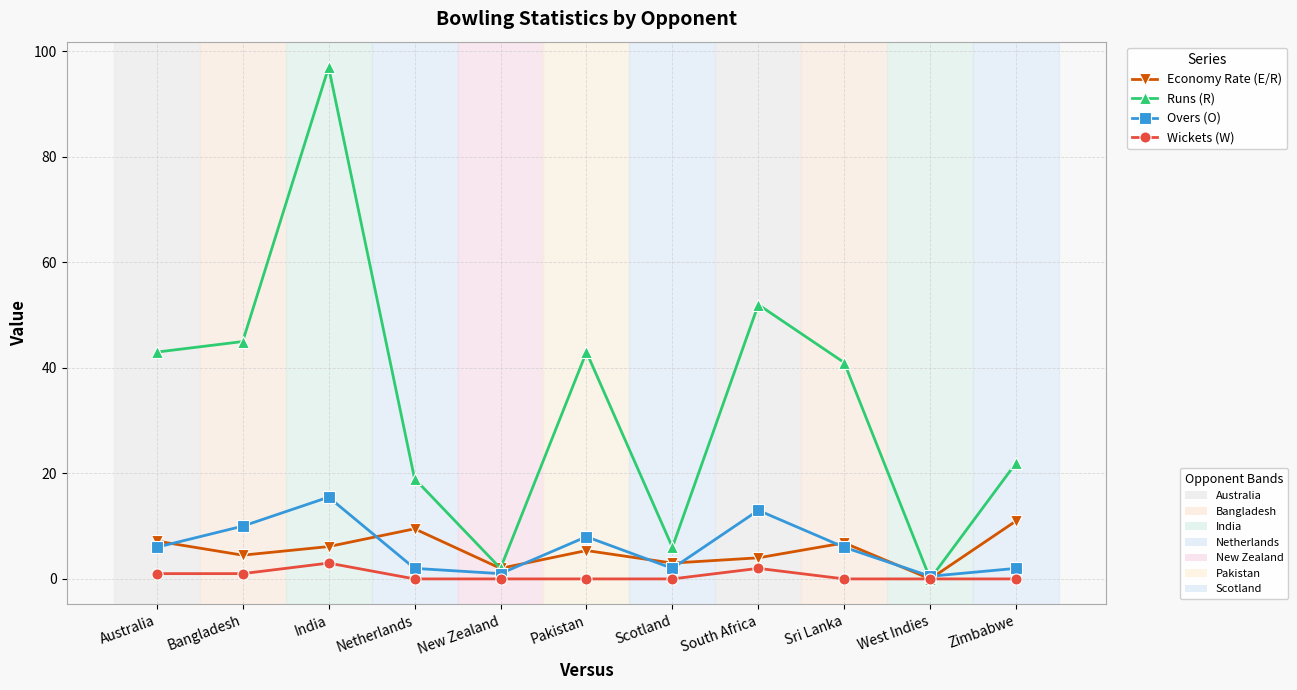

What is the label of the 6th point from the left?

Pakistan